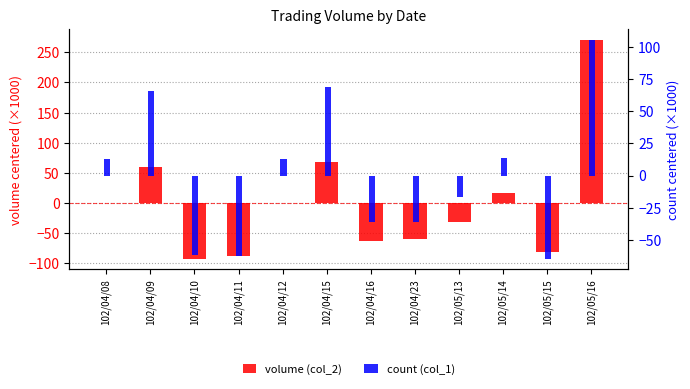

Where does the volume (col_2) series first go above 0?

102/04/09